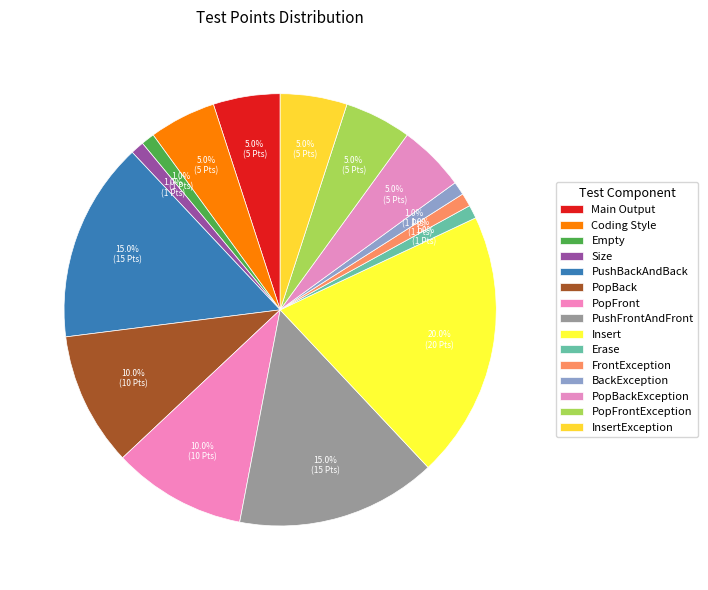

Count the number of slices in the pie.

15